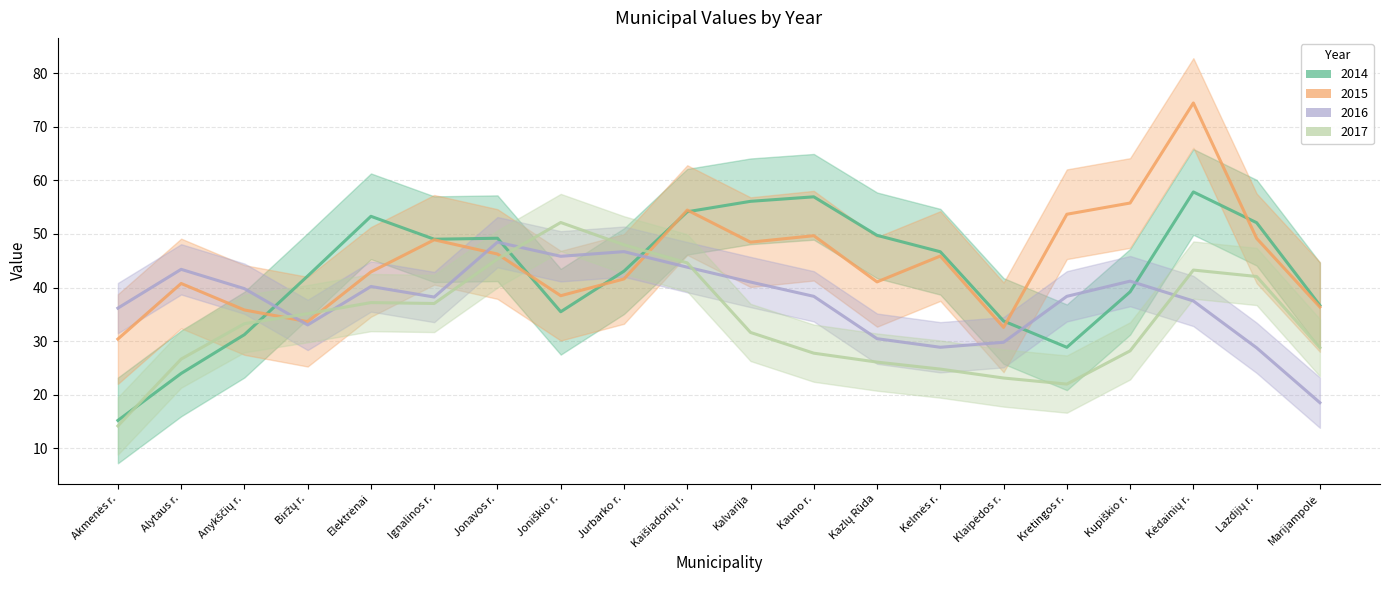

What is the total value across all series at Ignalinos r.?

205.4